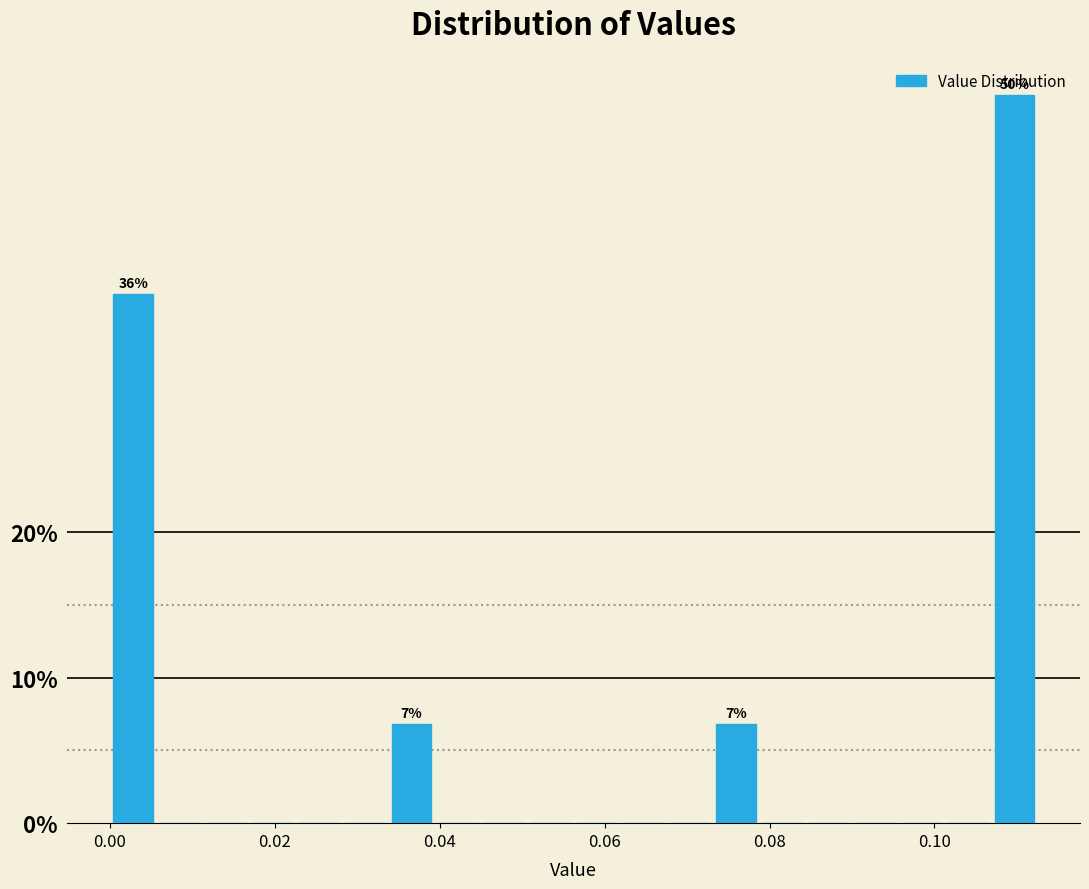

Around what value on the x-axis is the tallest bar? Give the approximate position of its centre, as read against the axis.

0.110